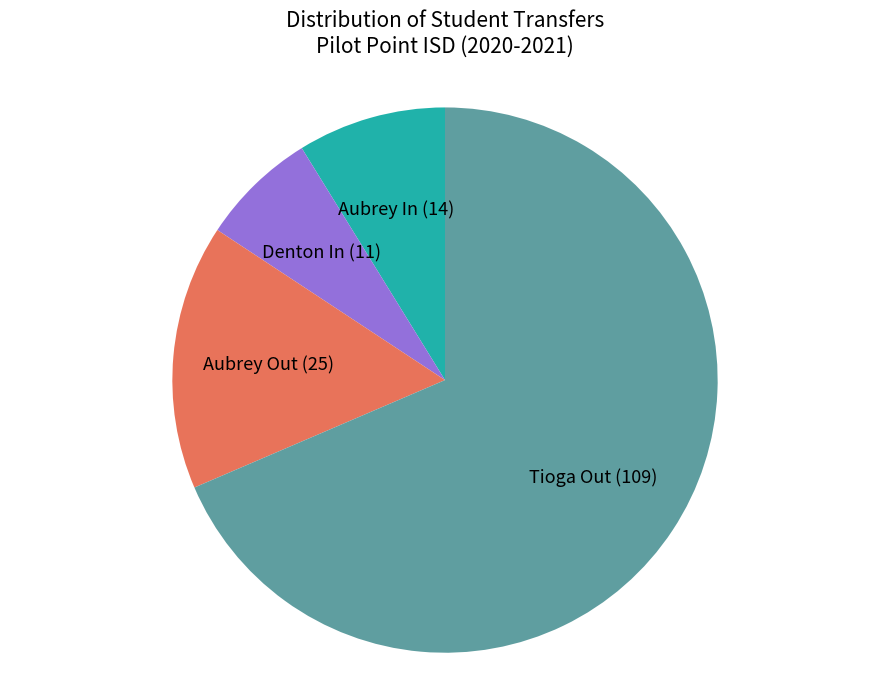

Is there a majority slice in this chart?

Yes